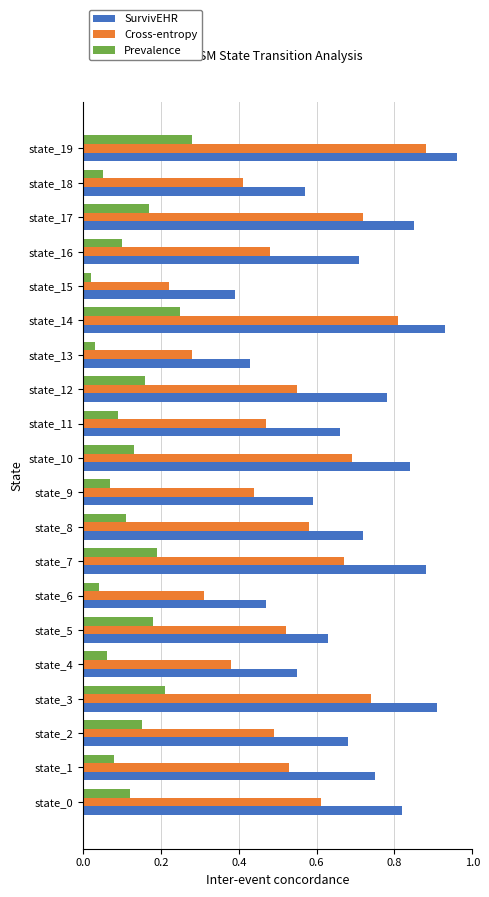

What is the sum of all Prevalence values?

2.5